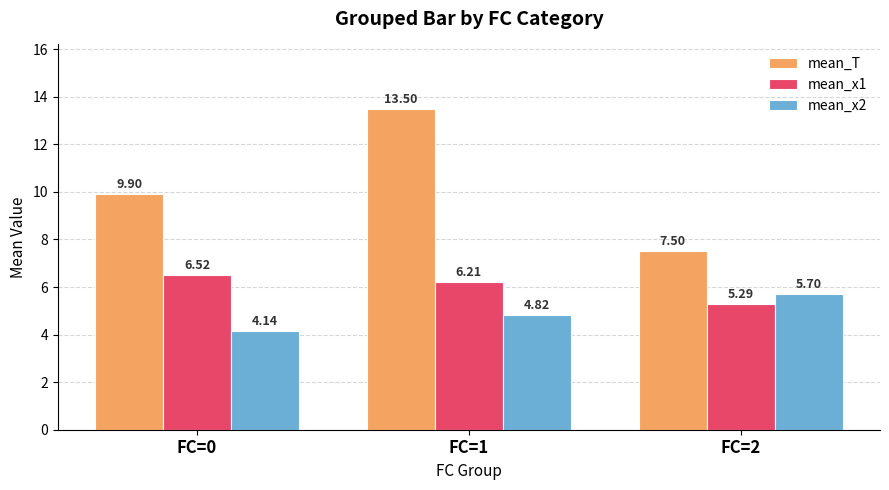

What is the approximate value of mean_x1 at FC=1?

6.2